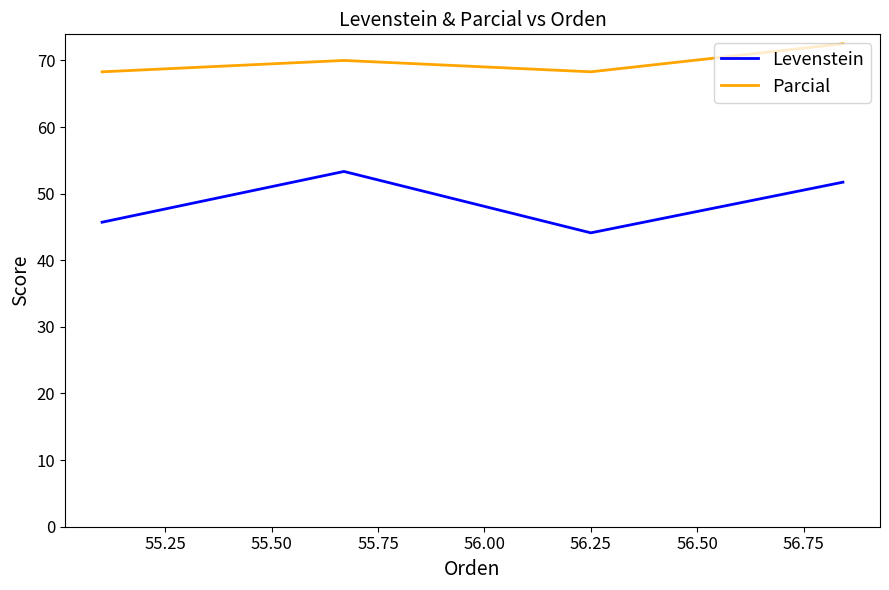

How many interior local valleys does the Parcial series have?

1